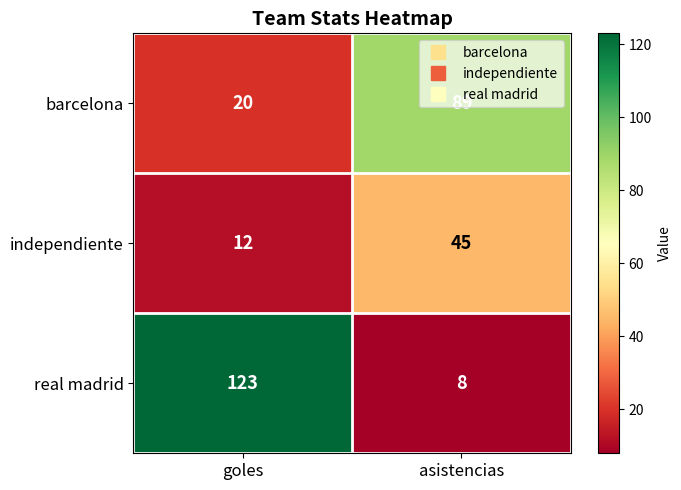

Rank the series by their maximum value, from lowest to highest.

independiente, barcelona, real madrid